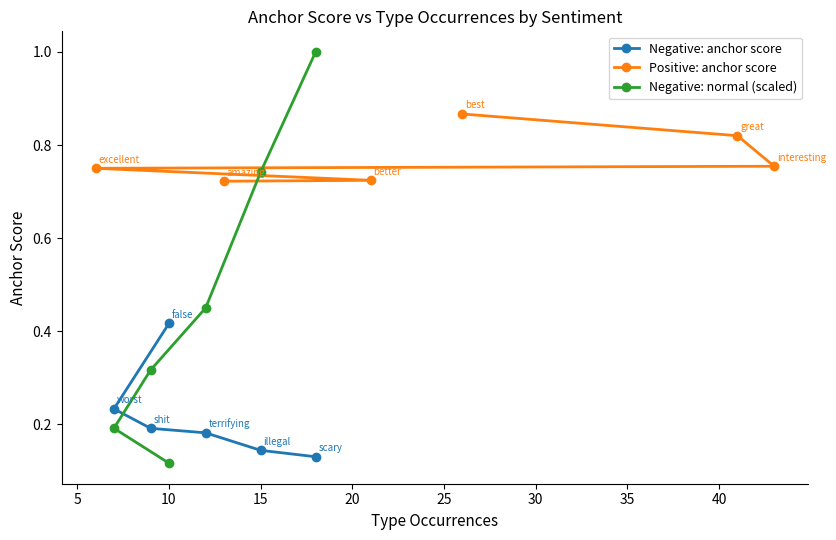

True or false: Negative: normal (scaled) has more than 1 points higher than both neighbors.

False